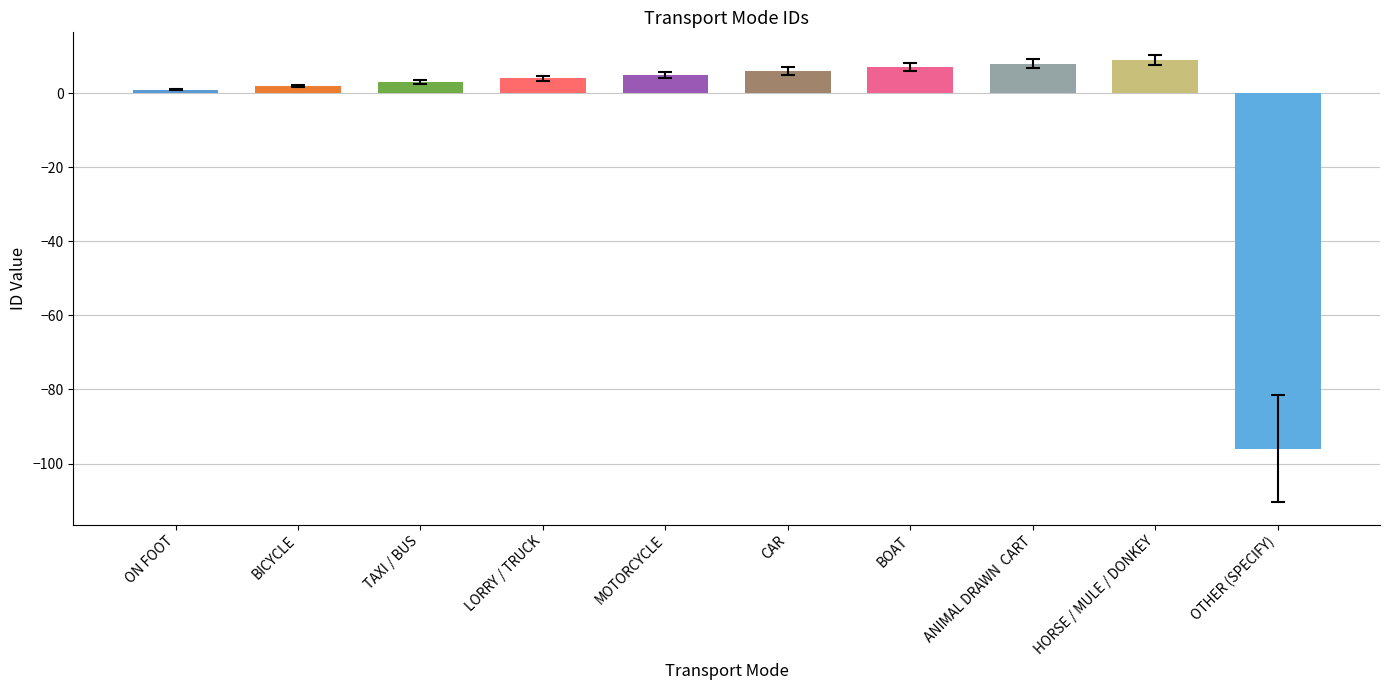

What is the label of the 7th bar from the right?

LORRY / TRUCK